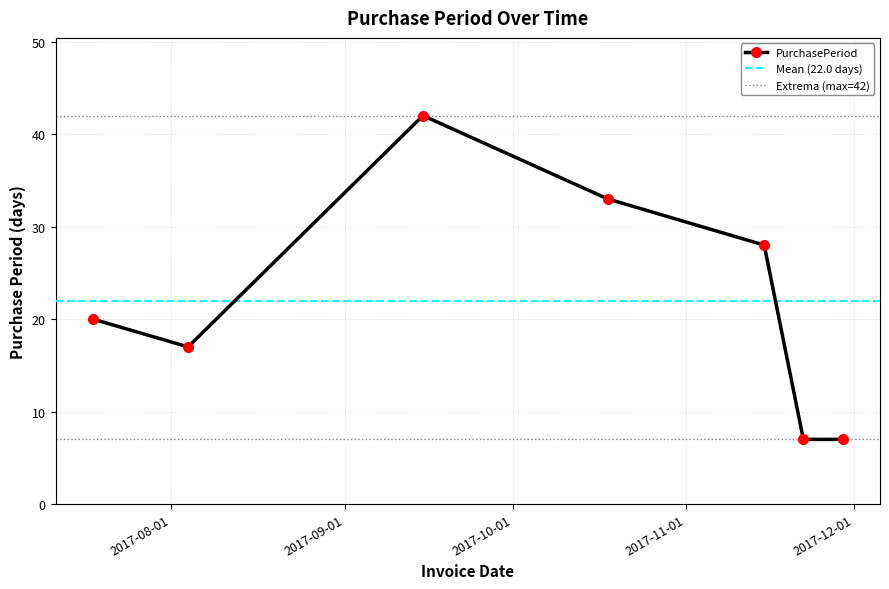

What is the difference between the maximum and second lowest values?

35